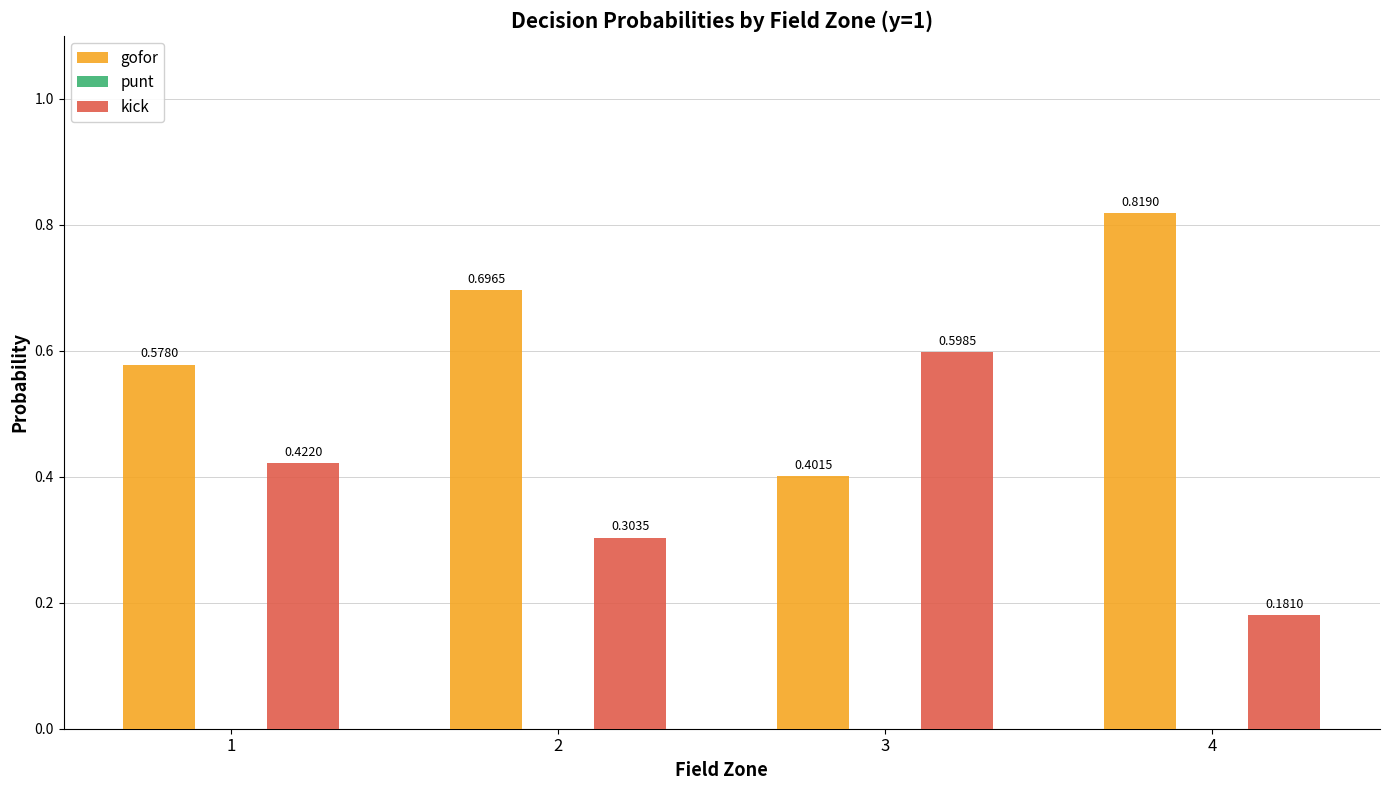

What is the total value across all series at 1?

1.0